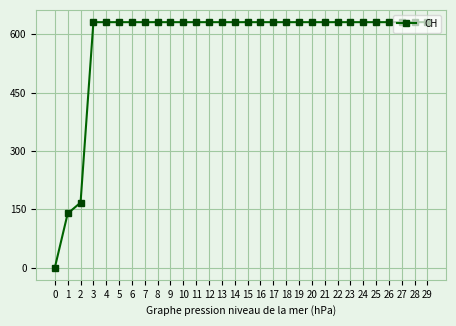

What is the maximum value shown in the chart?

631